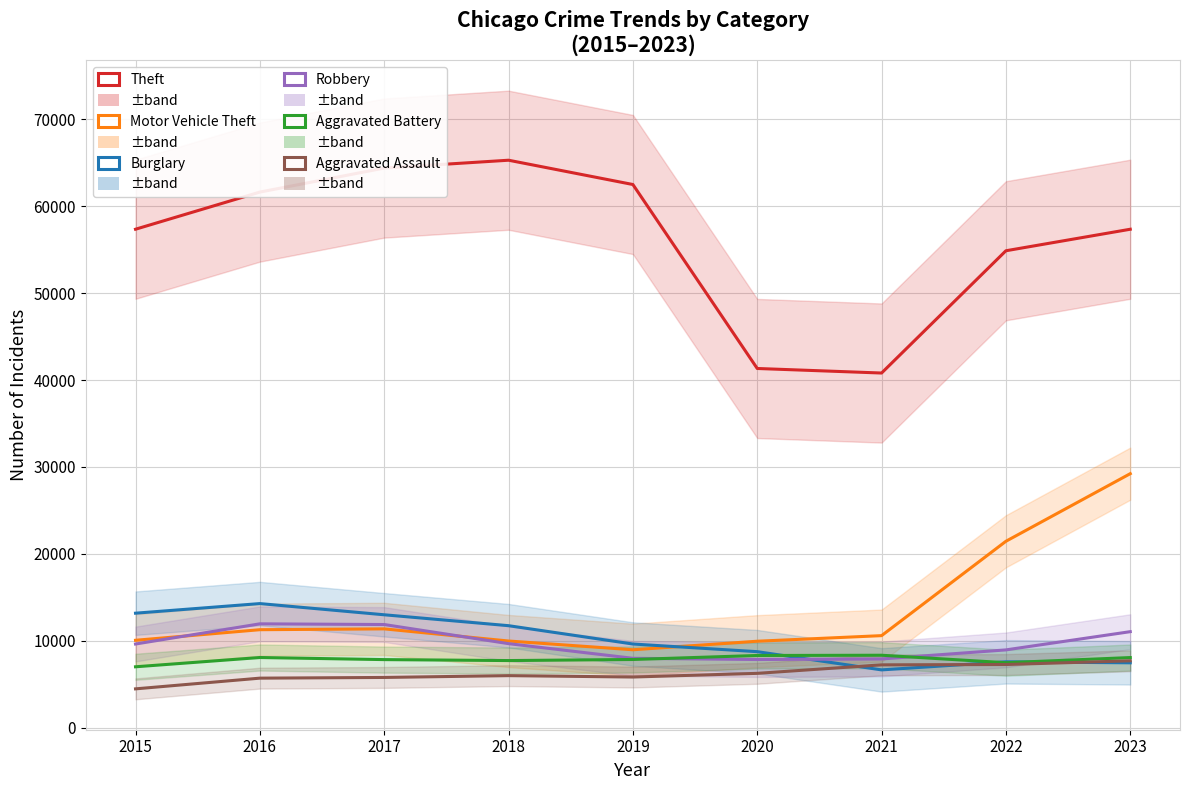

Rank the series at 2017 from lowest to highest value.

Aggravated Assault, Aggravated Battery, Motor Vehicle Theft, Robbery, Burglary, Theft